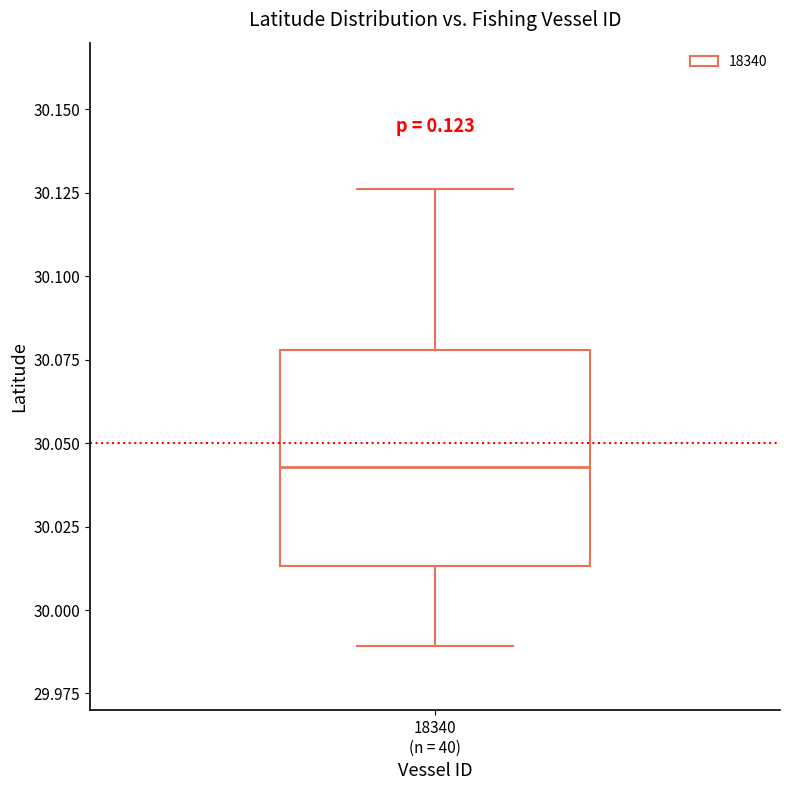

Transcribe this box plot: give where the median line is, the range the box spans, and where the two whiskers end, as read against the y-axis. The values are not printed on the chart, so give them approximately, as read against the axis.

median 30.045, box 30.015 to 30.080, whiskers 29.990 to 30.125